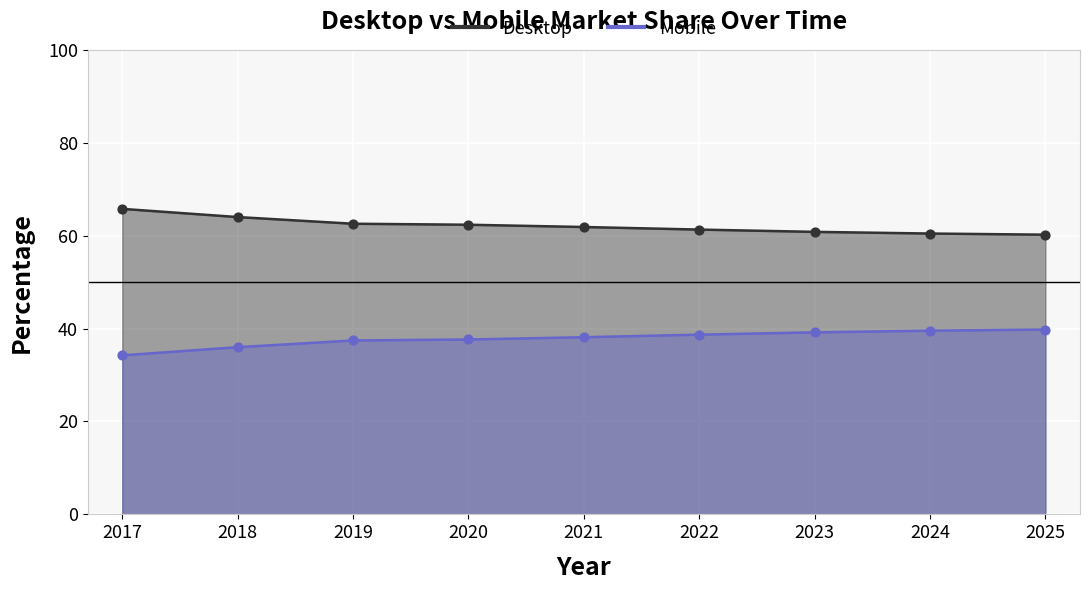

At which category is the sum across all series the highest?

2021